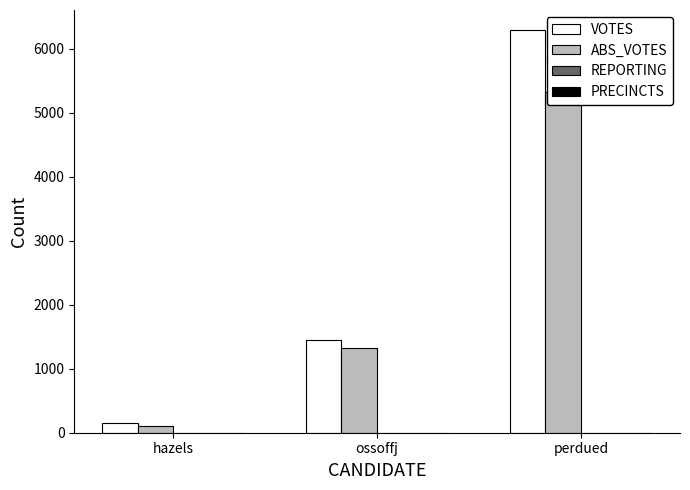

Are the bars horizontal?

No